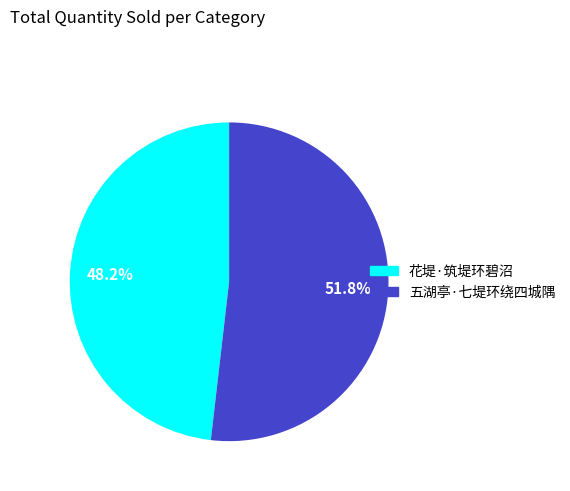

To the nearest percent, what is the combined percentage of 花堤·筑堤环碧沼 and 五湖亭·七堤环绕四城隅?

100%